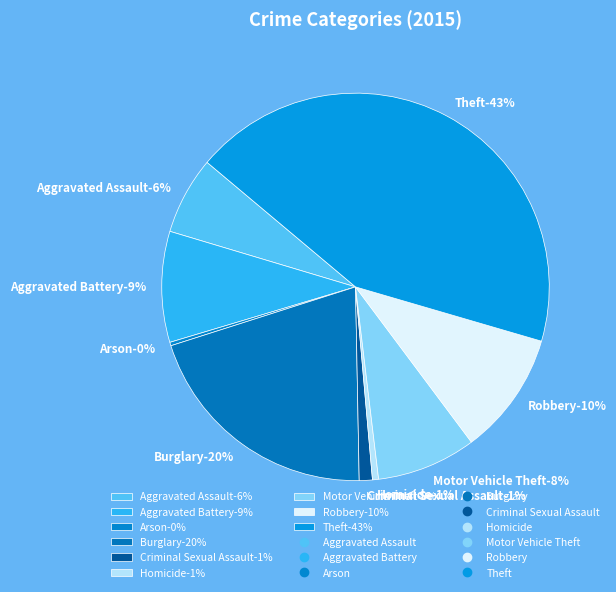

Which category has the biggest portion of the pie?

Theft